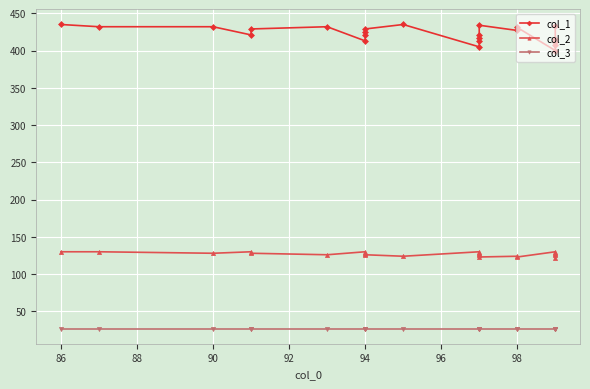

What are all the series names shown in the legend?

col_1, col_2, col_3